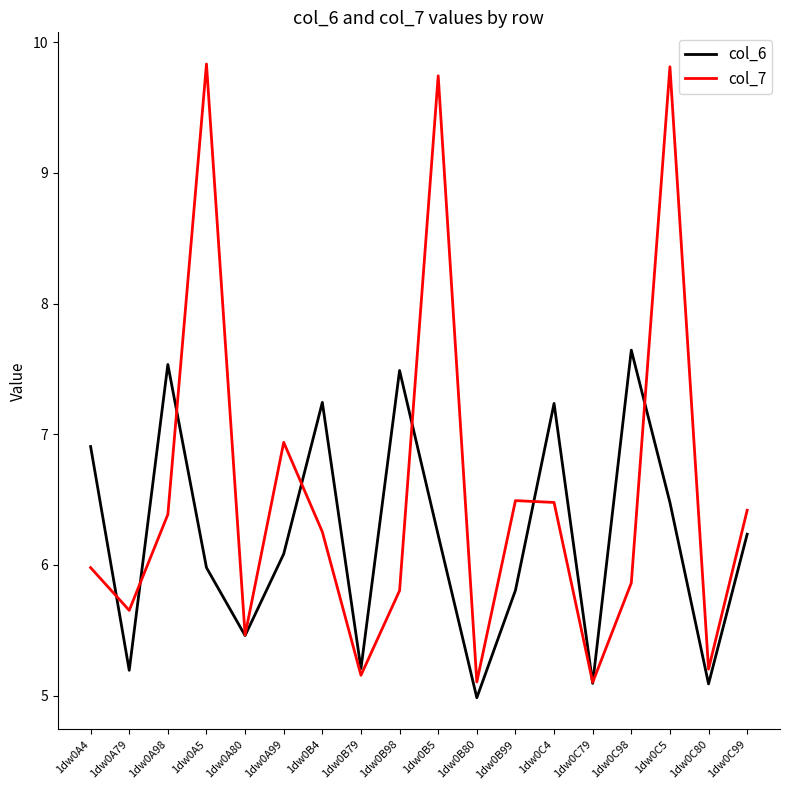

What is the minimum value shown in the chart?

5.0